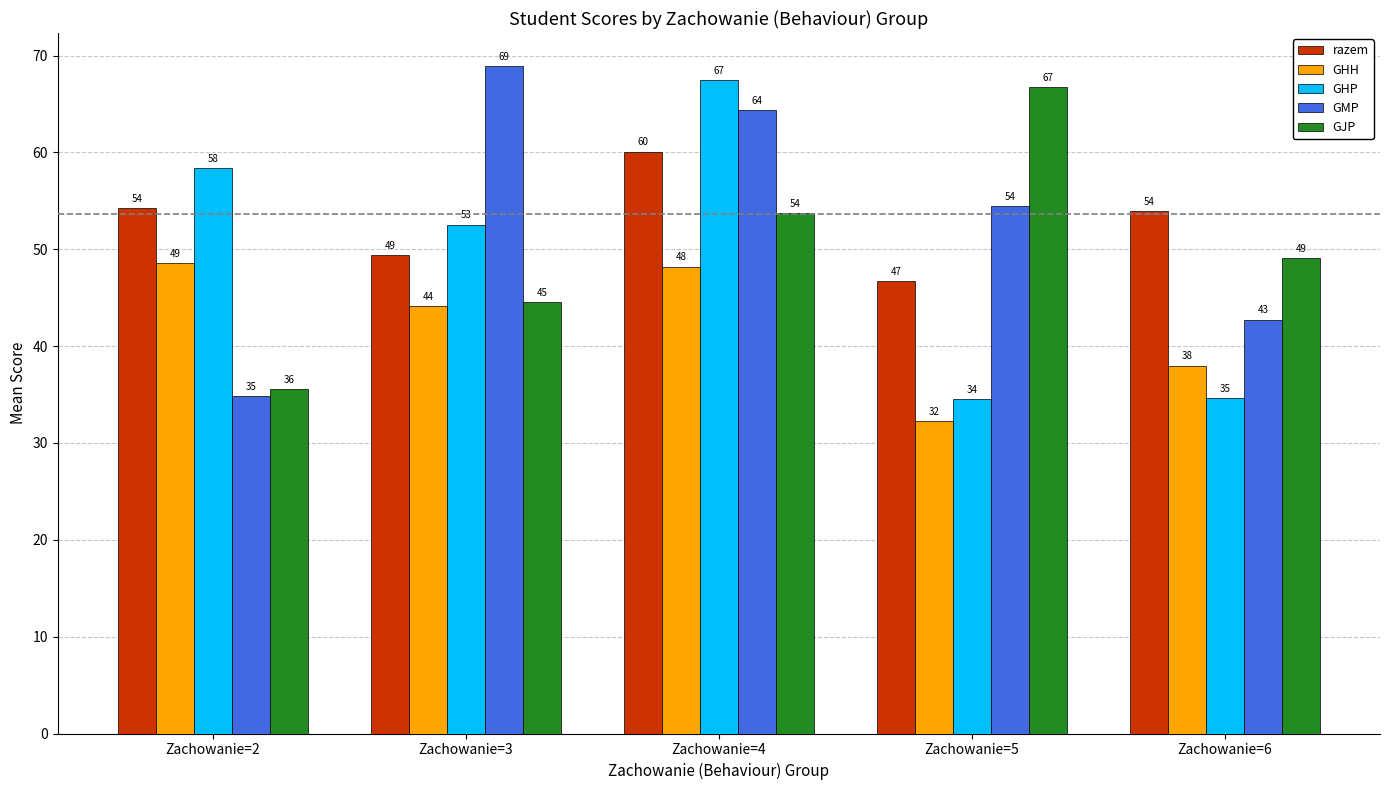

Which category has the lowest value in the razem series?

Zachowanie=5